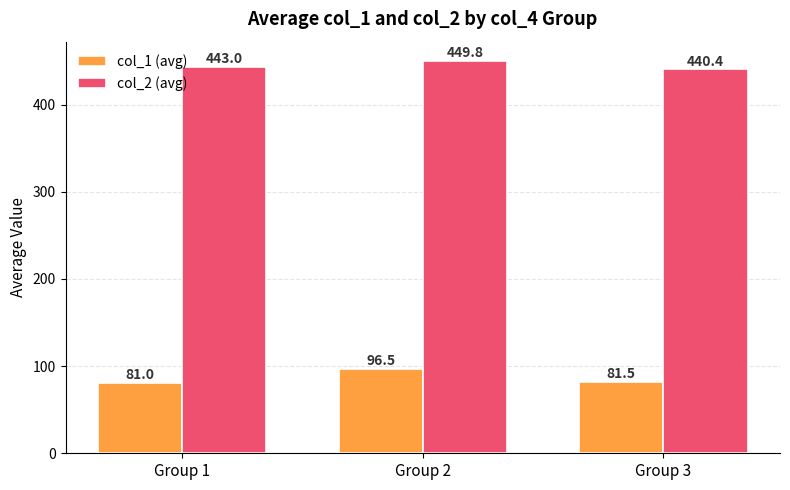

The value of col_1 (avg) at Group 1 is 139.4. True or false?

False